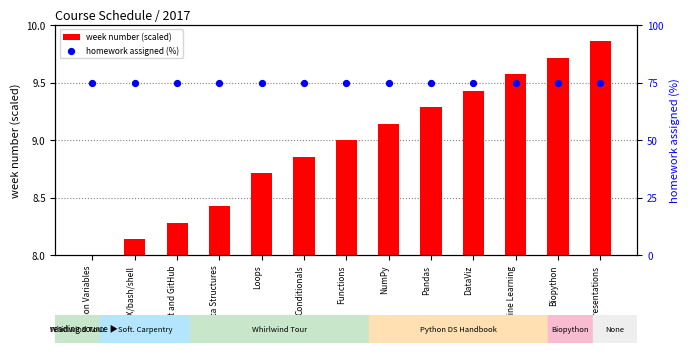

Which series reaches the maximum Y coordinate?

homework assigned (%)